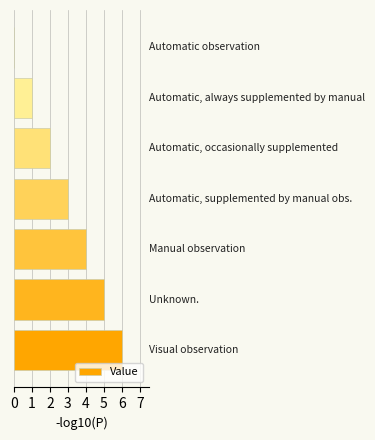

How many categories are shown in the chart?

7